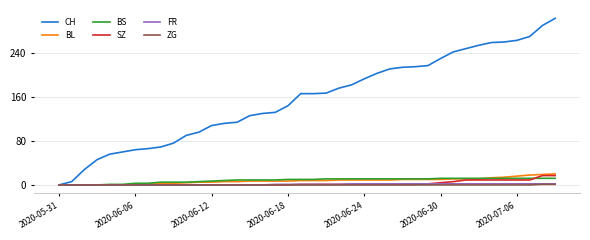

Which series has the largest range (max minus min)?

CH